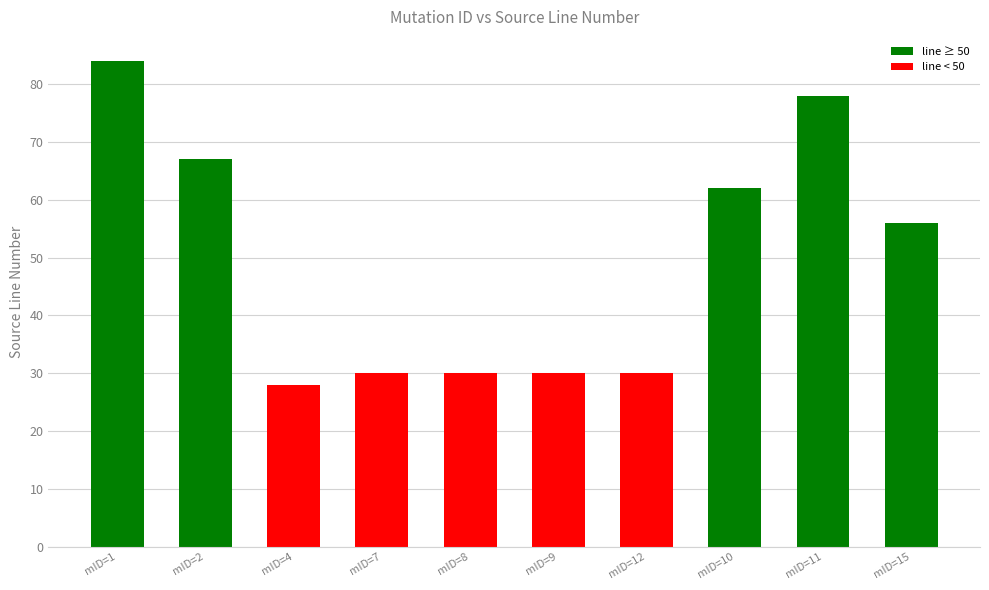

What is the label of the 1st bar from the left?

mID=1